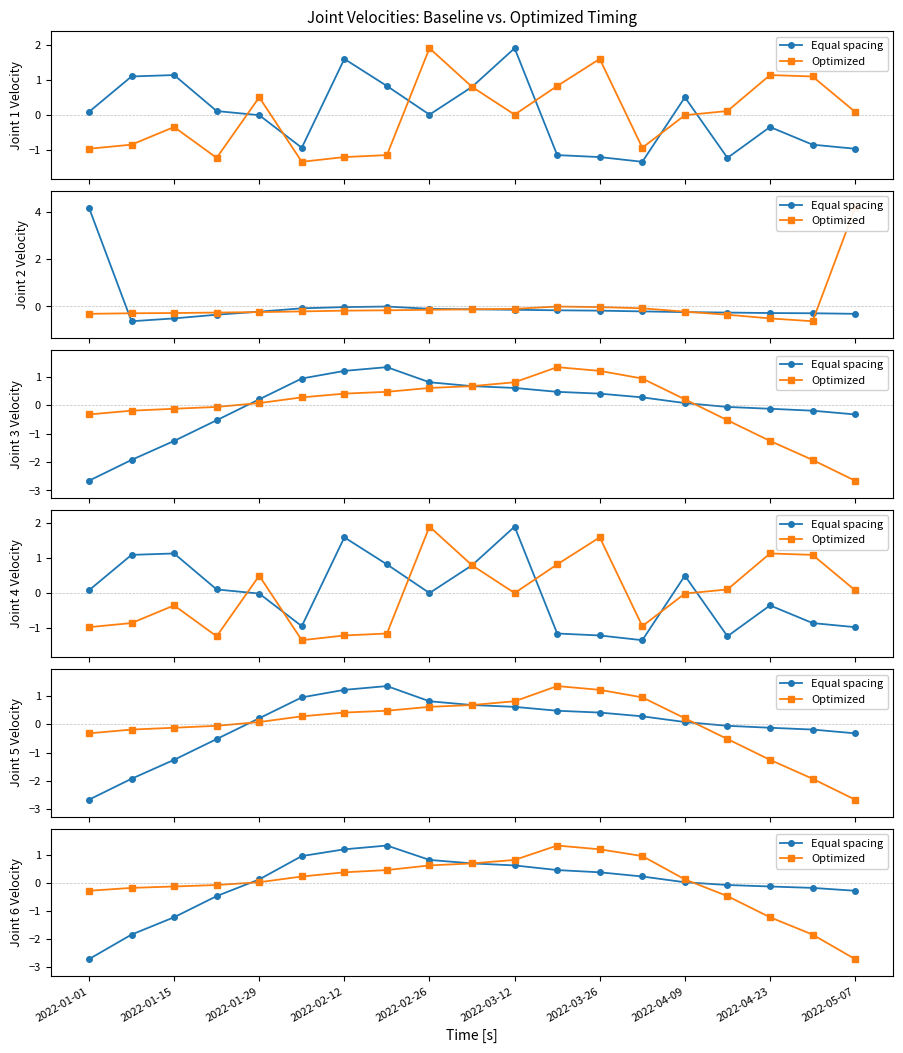

What is the approximate value of Optimized at 13?

1.0